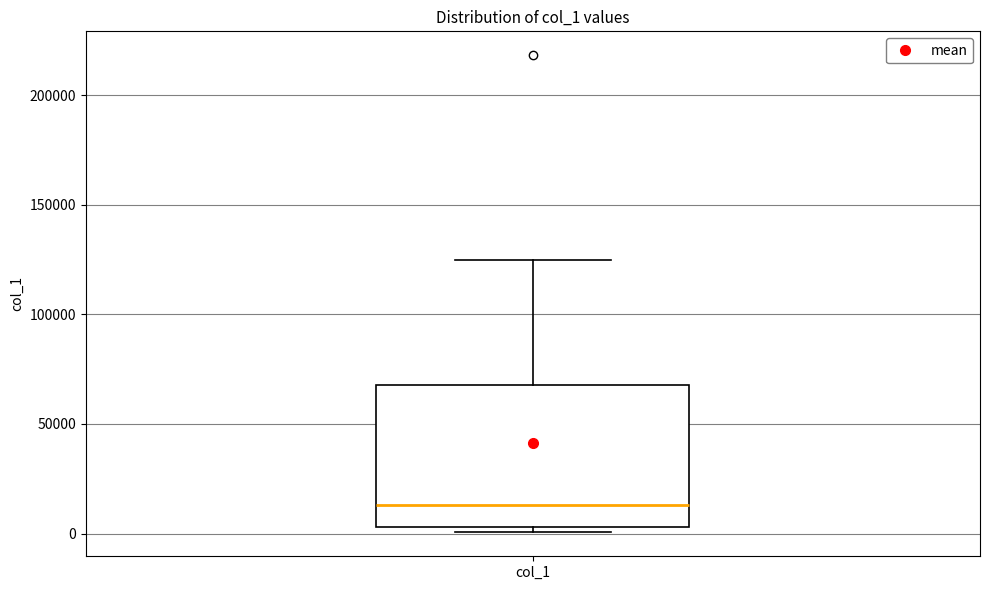

Where is the lower edge of the box for col_1 on the y-axis? The values are not printed on the chart, so give them approximately, as read against the axis.

5000